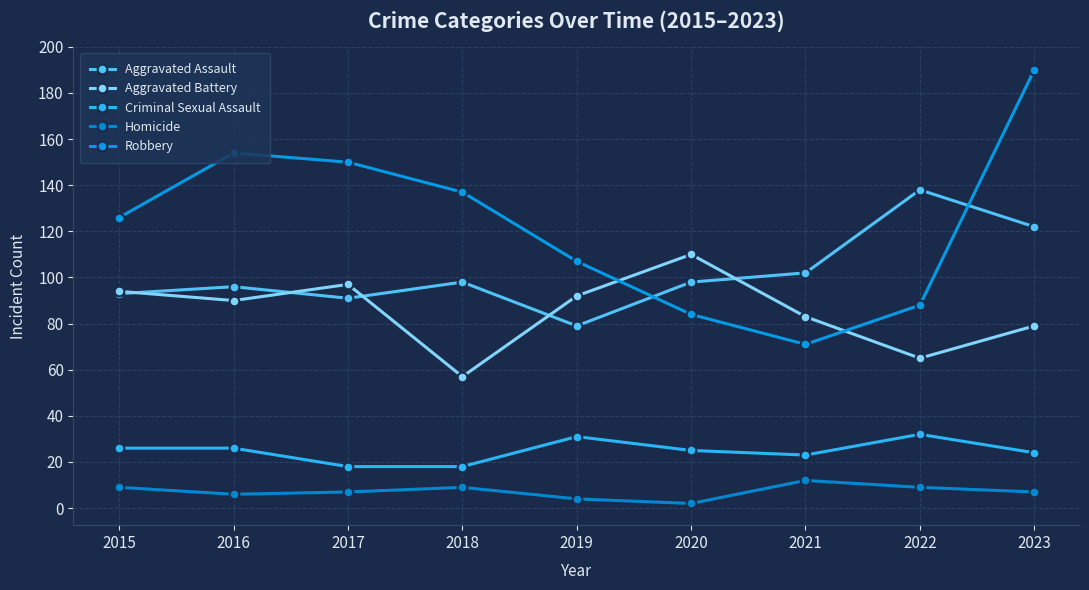

What is the difference between the second highest and second lowest values in the Robbery series?

70